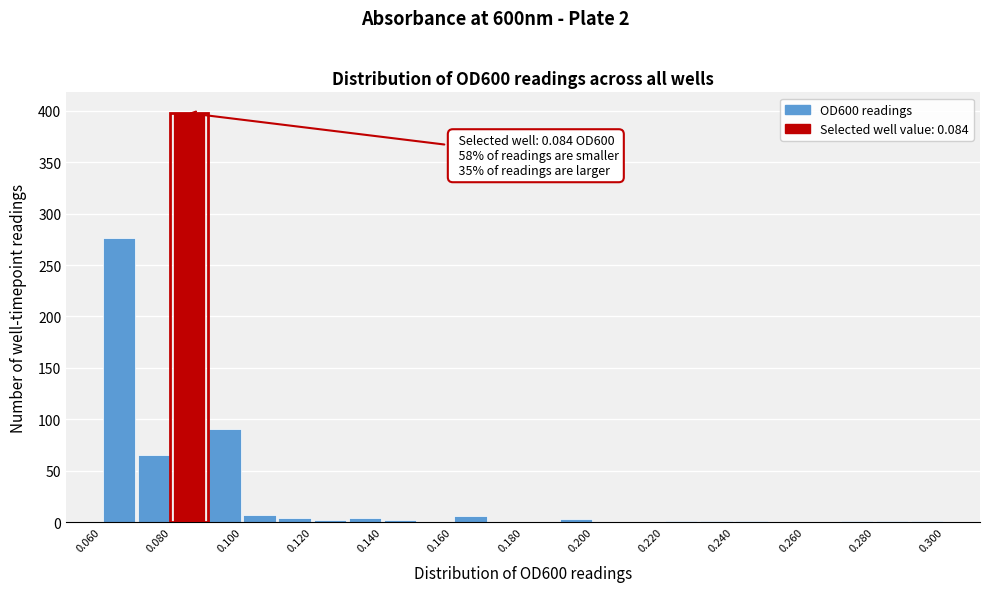

Over which range of the x-axis is the bar tallest?

0.08 to 0.09